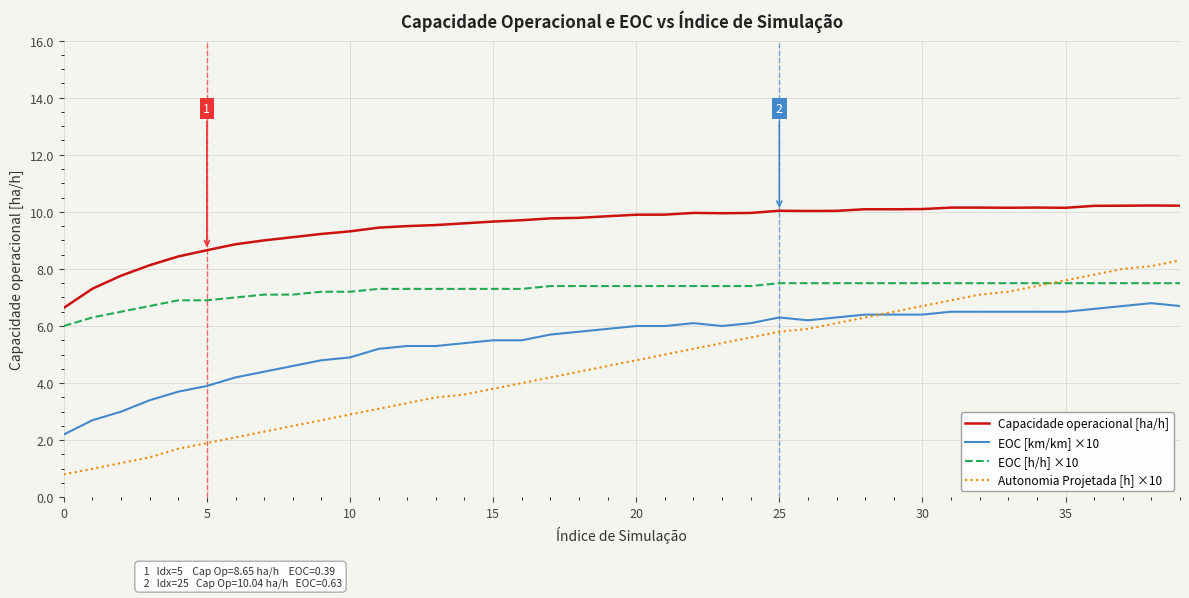

True or false: Capacidade operacional [ha/h] and EOC [km/km] ×10 intersect in this chart.

False